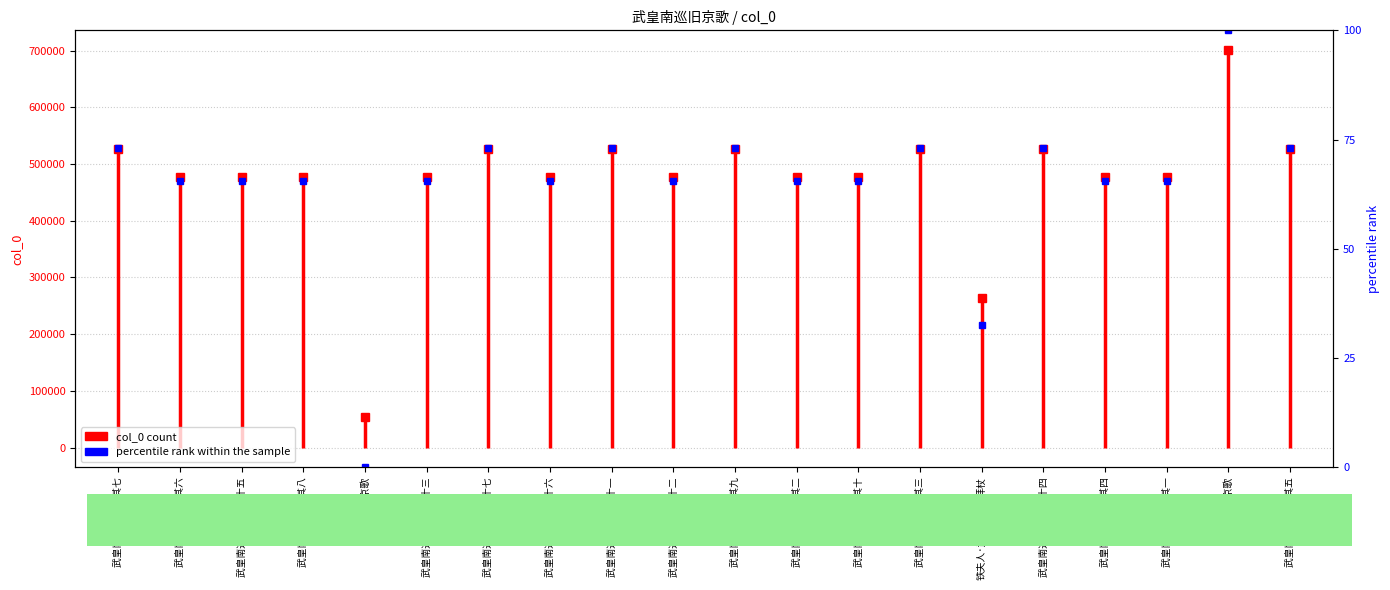

What is the label of the 6th point from the left?

武皇南巡旧京歌 其十三